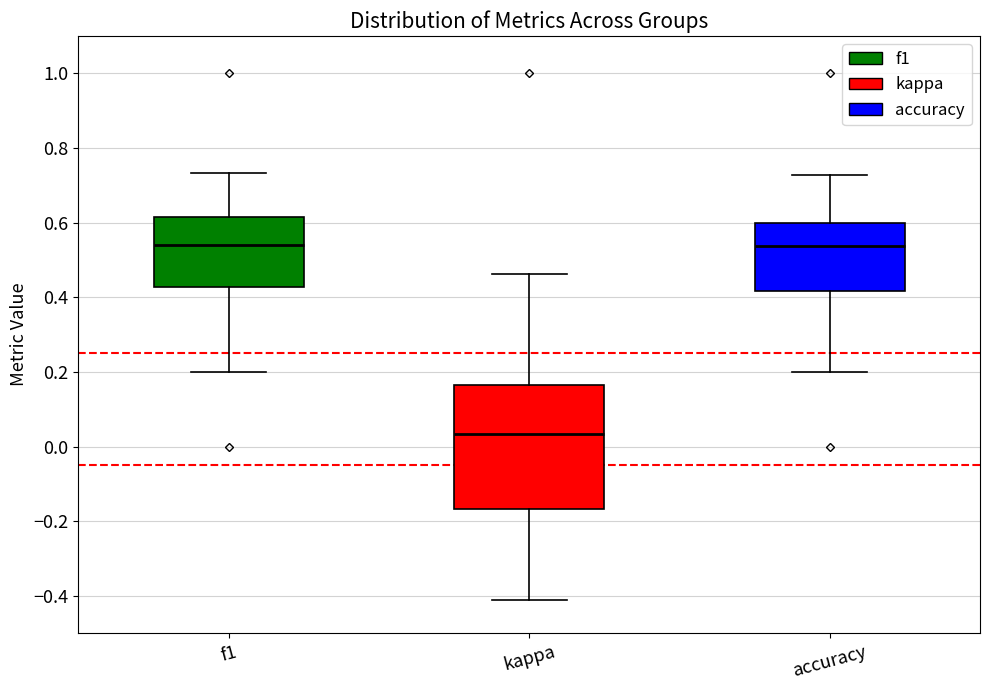

Reading left to right, read every box against the y-axis: the position of its median line, the range the box covers, and the ends of its whiskers. The values are not printed on the chart, so give them approximately, as read against the axis.

f1: median 0.54, box 0.42 to 0.62, whiskers 0.20 to 0.74
kappa: median 0.04, box -0.16 to 0.16, whiskers -0.42 to 0.46
accuracy: median 0.54, box 0.42 to 0.60, whiskers 0.20 to 0.72